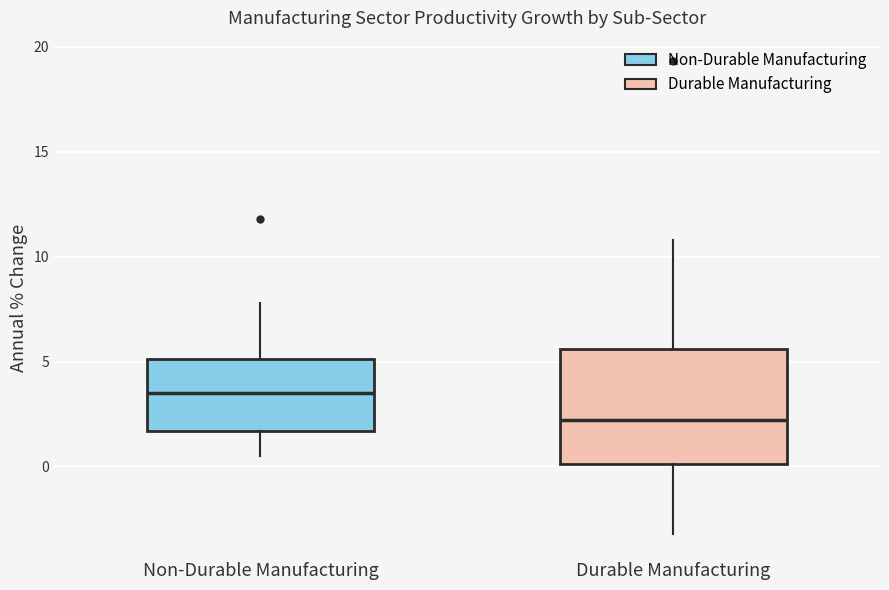

Comparing the boxes themselves (not the whiskers), which one is the tallest?

Durable Manufacturing